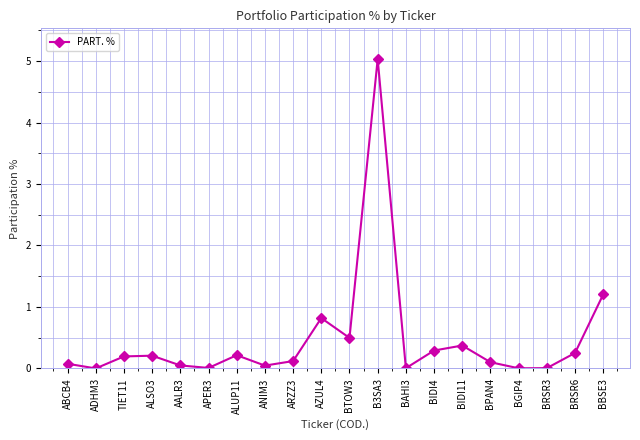

Between BBSE3 and ARZZ3, which is larger?

BBSE3